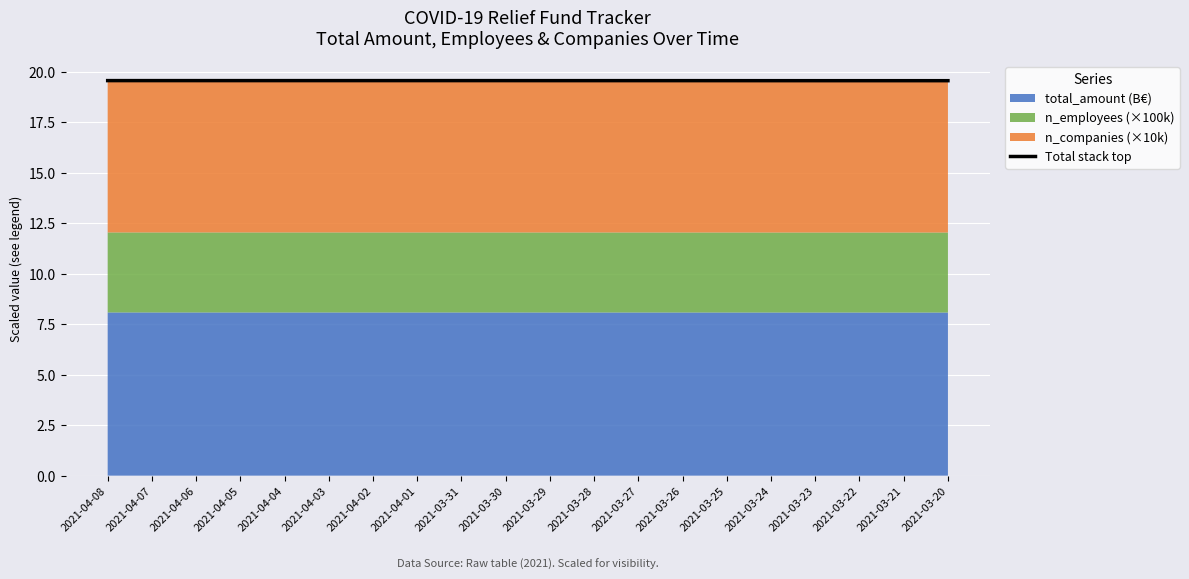

The value at 2021-03-24 is 19.5. True or false?

True